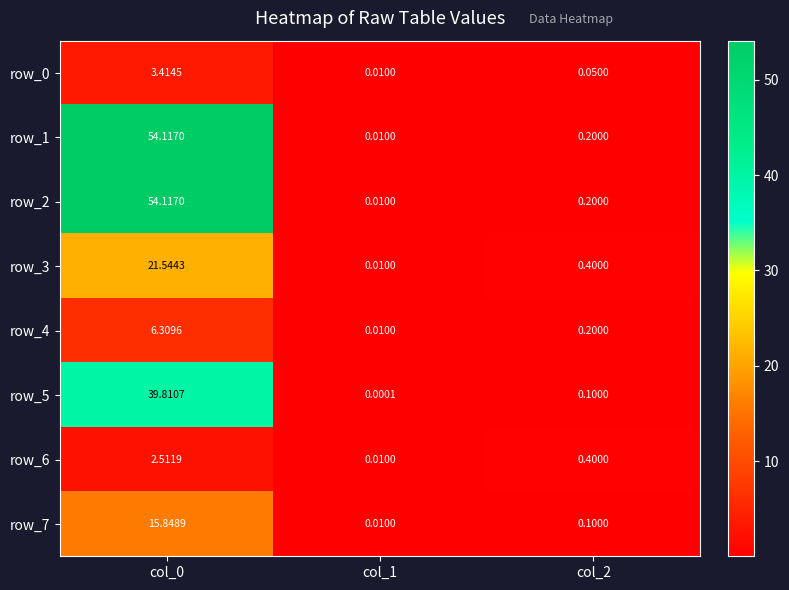

What is the average value of the row_7 series?

5.3